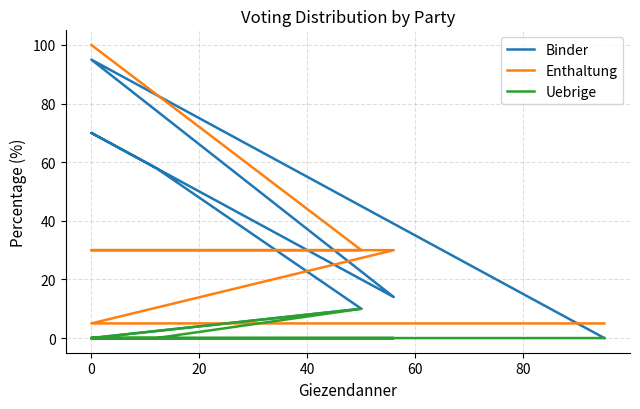

Rank the series by their maximum value, from lowest to highest.

Uebrige, Binder, Enthaltung